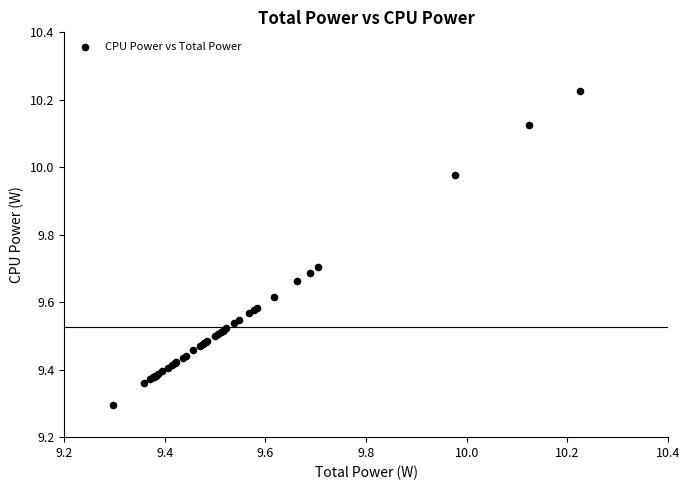

What Y value in the scatter plot is closest to 9?

9.3